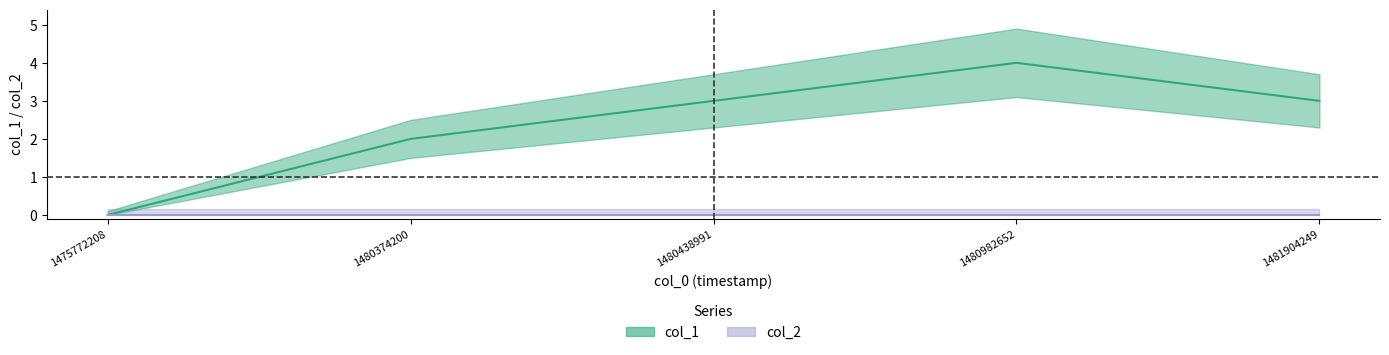

What is the value of the 3rd point from the left?

3